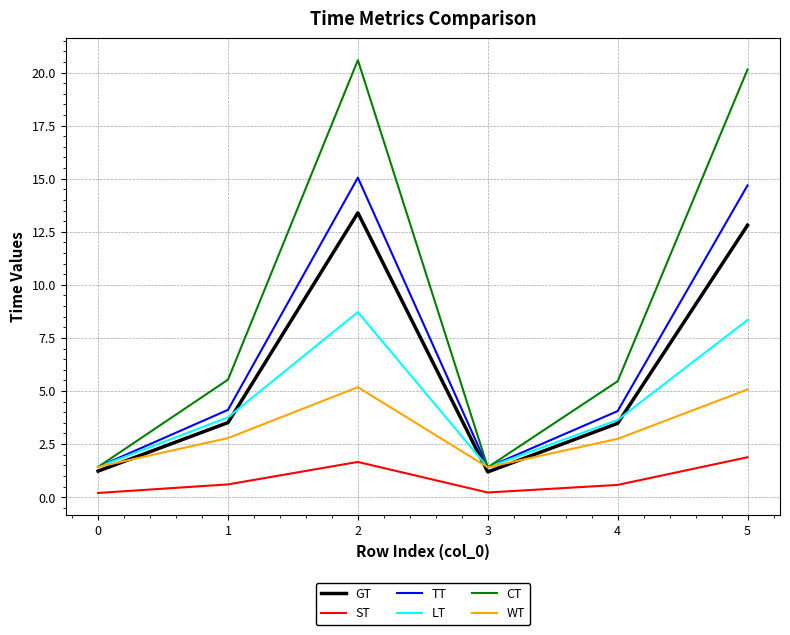

Rank the series by their maximum value, from lowest to highest.

ST, WT, LT, GT, TT, CT